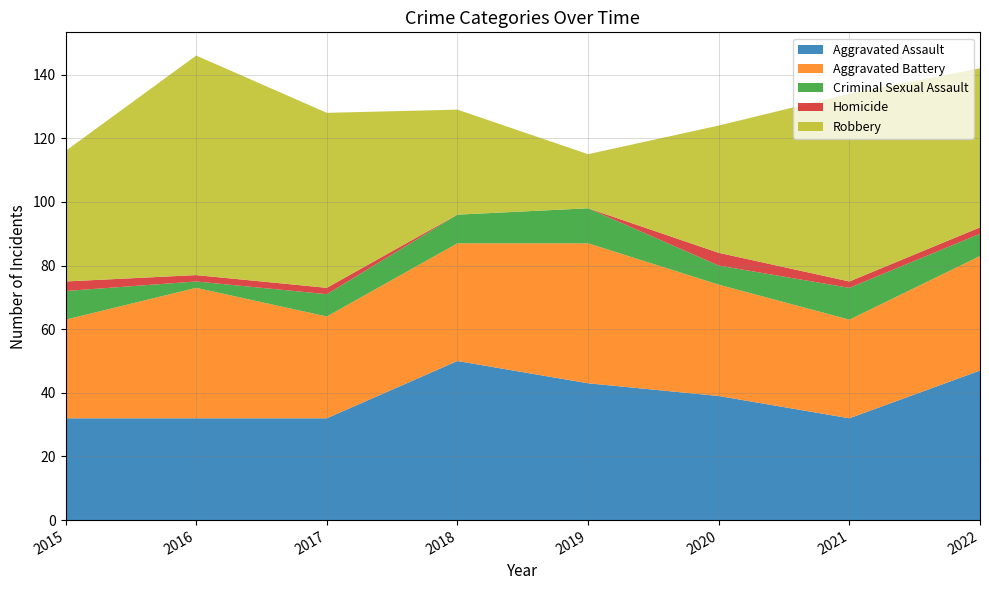

Reading right to left, list all the values displayed in this chart.

Aggravated Assault: 2022=47	2021=32	2020=39	2019=43	2018=50	2017=32	2016=32	2015=32
Aggravated Battery: 2022=36	2021=31	2020=35	2019=44	2018=37	2017=32	2016=41	2015=31
Criminal Sexual Assault: 2022=7	2021=10	2020=6	2019=11	2018=9	2017=7	2016=2	2015=9
Homicide: 2022=2	2021=2	2020=4	2019=0	2018=0	2017=2	2016=2	2015=3
Robbery: 2022=50	2021=59	2020=40	2019=17	2018=33	2017=55	2016=69	2015=41